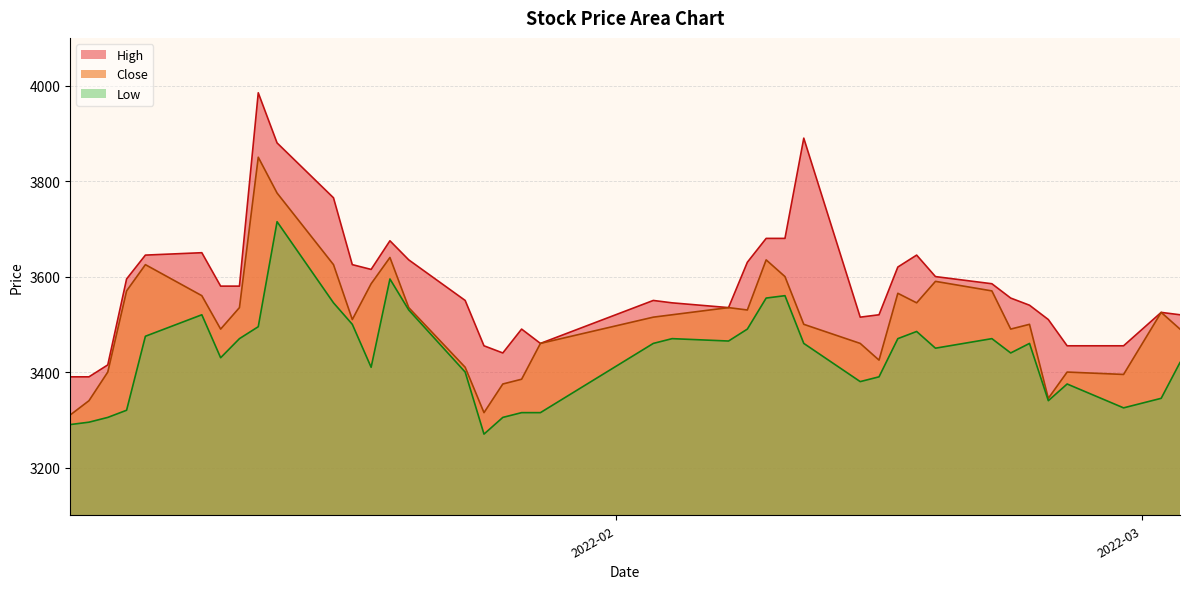

Rank the series by their maximum value, from highest to lowest.

High, Close, Low